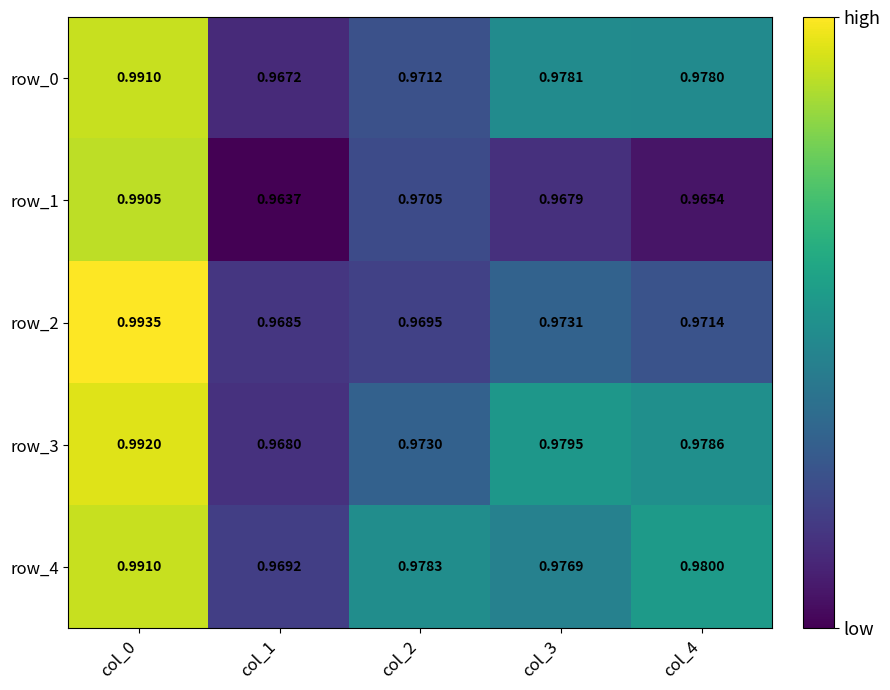

True or false: row_3 has a value of 1.0 at col_3.

True